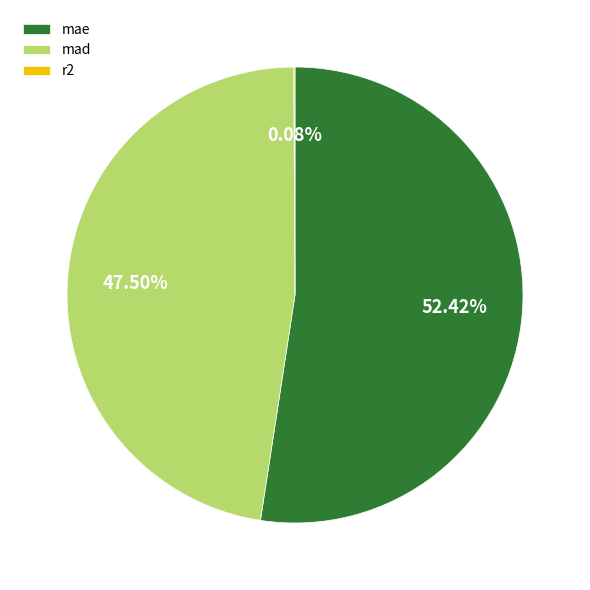

Does mae account for over 50% of the chart?

Yes